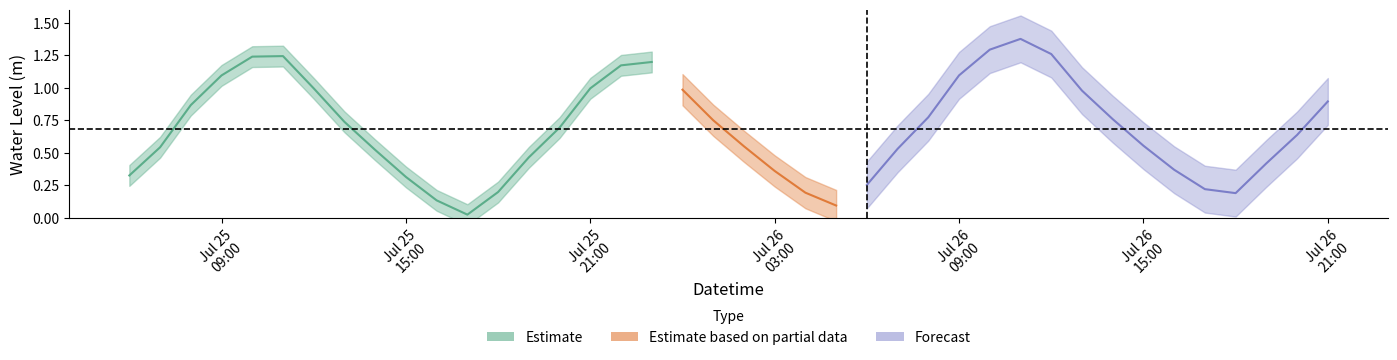

What is the difference between the maximum and minimum values?

1.4